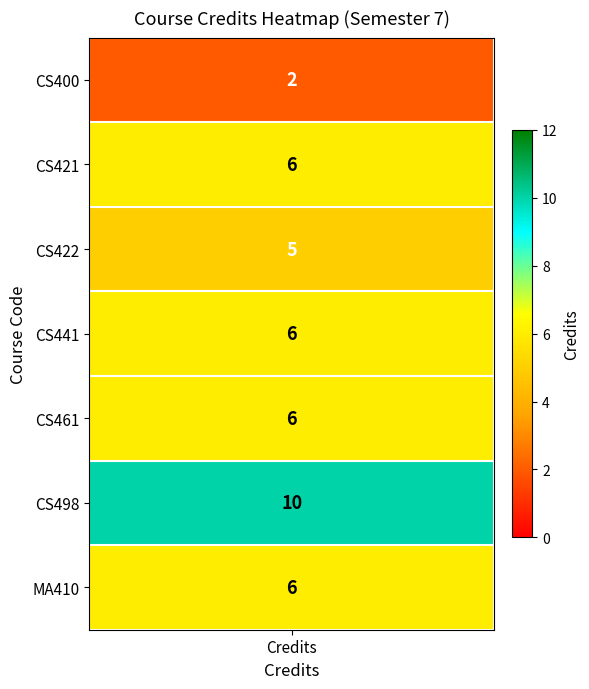

The value of 1 at 2 is 3. True or false?

False